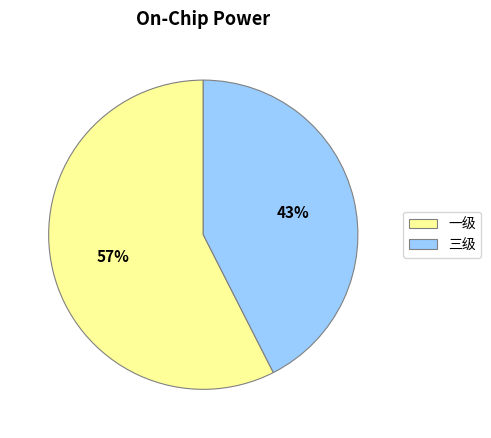

To the nearest percent, what is the average slice percentage?

50%